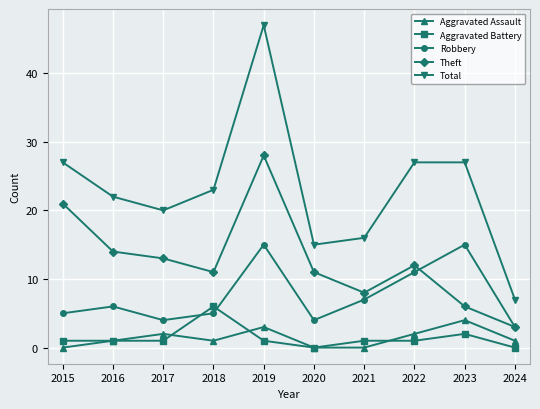

Reading left to right, transcribe all the data shown in this chart.

Aggravated Assault: 2015=0	2016=1	2017=2	2018=1	2019=3	2020=0	2021=0	2022=2	2023=4	2024=1
Aggravated Battery: 2015=1	2016=1	2017=1	2018=6	2019=1	2020=0	2021=1	2022=1	2023=2	2024=0
Robbery: 2015=5	2016=6	2017=4	2018=5	2019=15	2020=4	2021=7	2022=11	2023=15	2024=3
Theft: 2015=21	2016=14	2017=13	2018=11	2019=28	2020=11	2021=8	2022=12	2023=6	2024=3
Total: 2015=27	2016=22	2017=20	2018=23	2019=47	2020=15	2021=16	2022=27	2023=27	2024=7